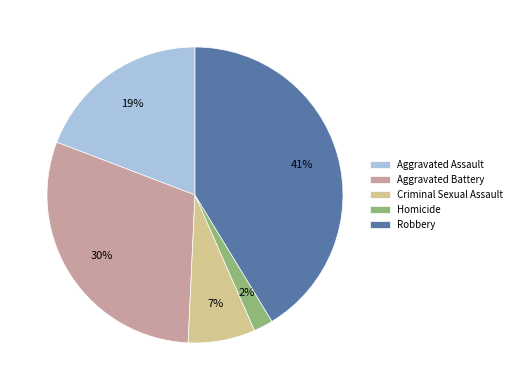

Rank the categories by value from lowest to highest.

Homicide, Criminal Sexual Assault, Aggravated Assault, Aggravated Battery, Robbery